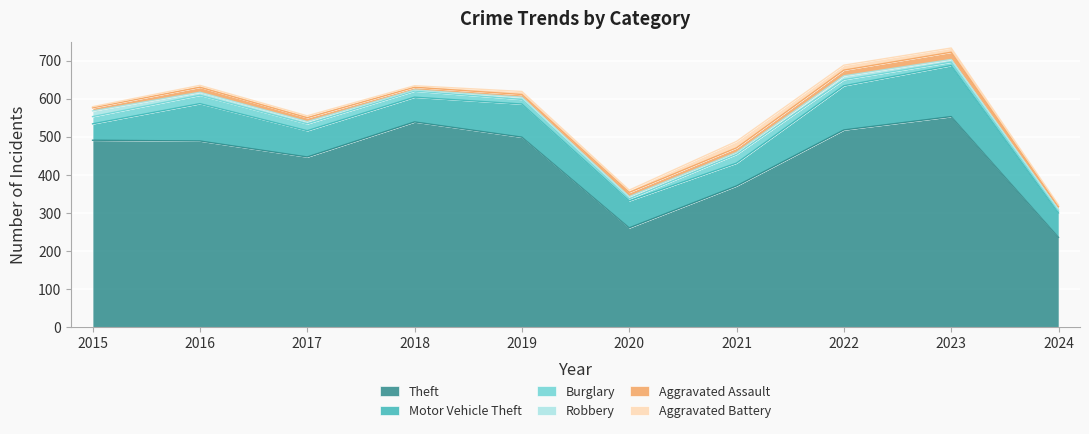

True or false: Motor Vehicle Theft and Aggravated Battery cross at least once.

False